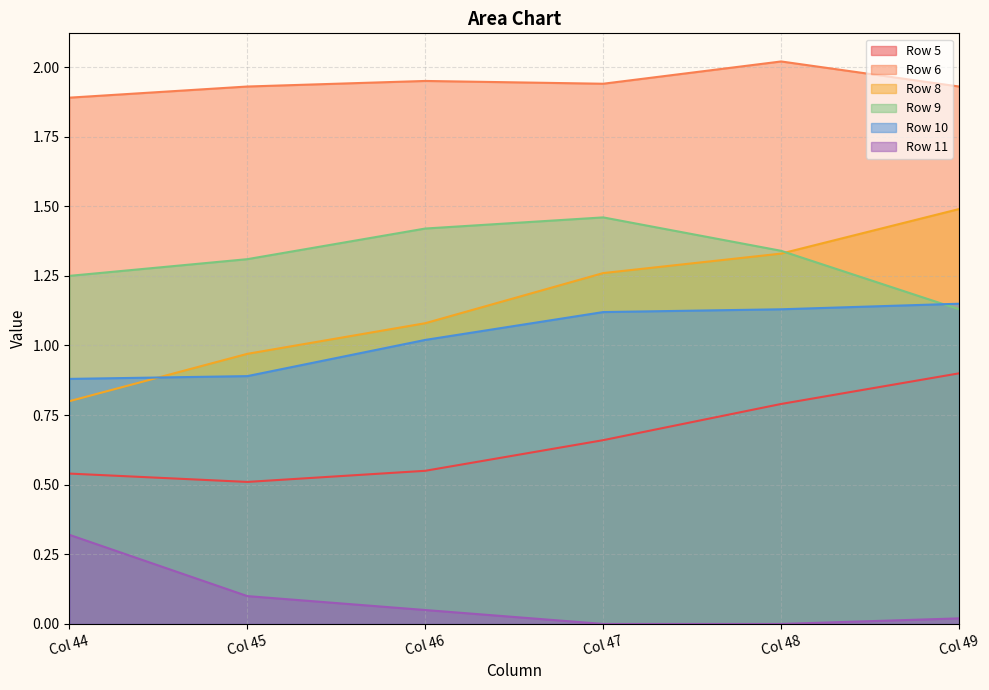

Does the chart have visible grid lines?

Yes